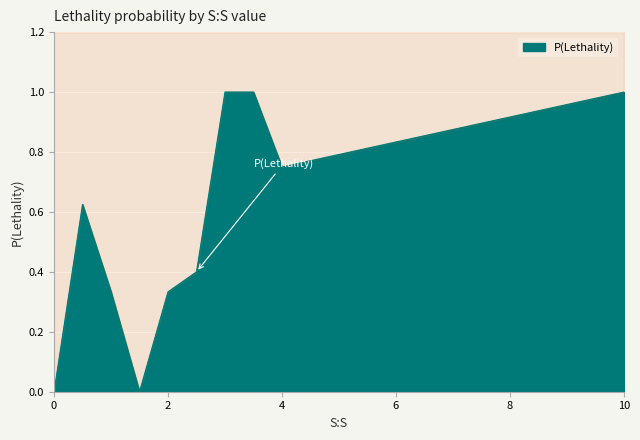

How many interior local valleys (lower than both neighbors) does the data have?

2